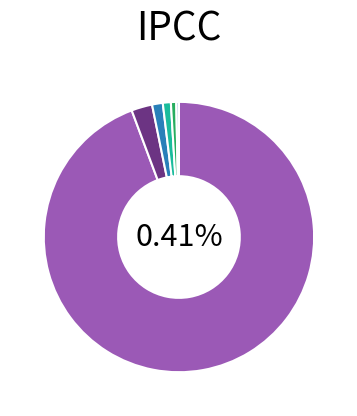

Combined, what portion of the pie is 0.001 and 0.001?

0.1%